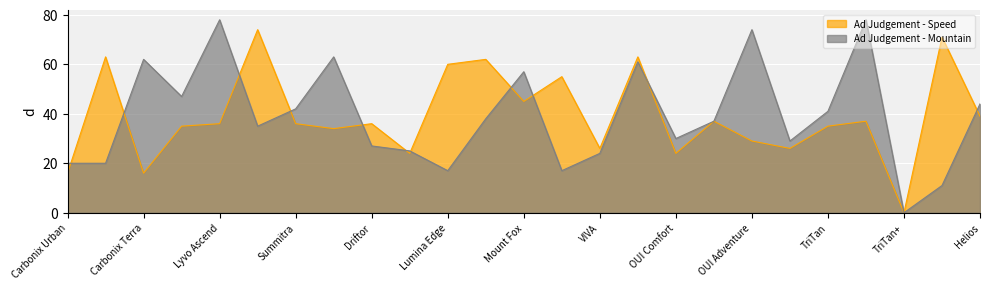

Rank the categories by Ad Judgement - Mountain value from highest to lowest.

Lyvo Ascend, TriPulse, OUI Adventure, Summitra Pro, Carbonix Terra, OUI Speed, Mount Fox, Carbonix Terra+, Helios, Summitra, TriTan, Aero Fox, OUI Cycle Basic, Lyvo Pulse, OUI Comfort, OUI Explore, Driftor, Driftor Light, VIVA, Carbonix Urban, Carbonix Evo, Lumina Edge, VENTO, Atalanta, TriTan+